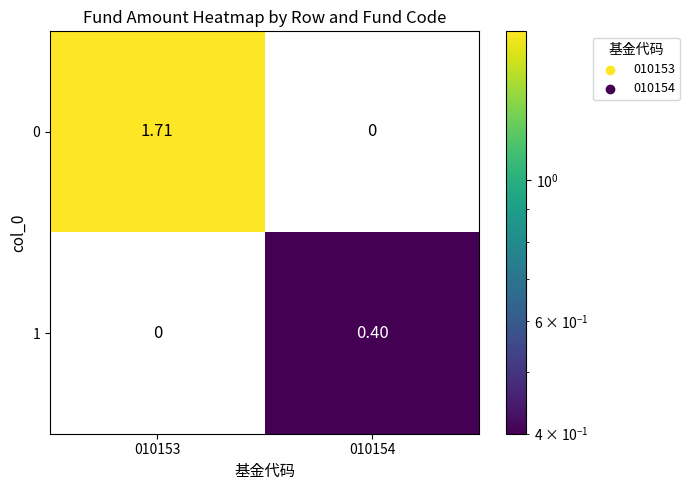

How many data points does each series have?

2